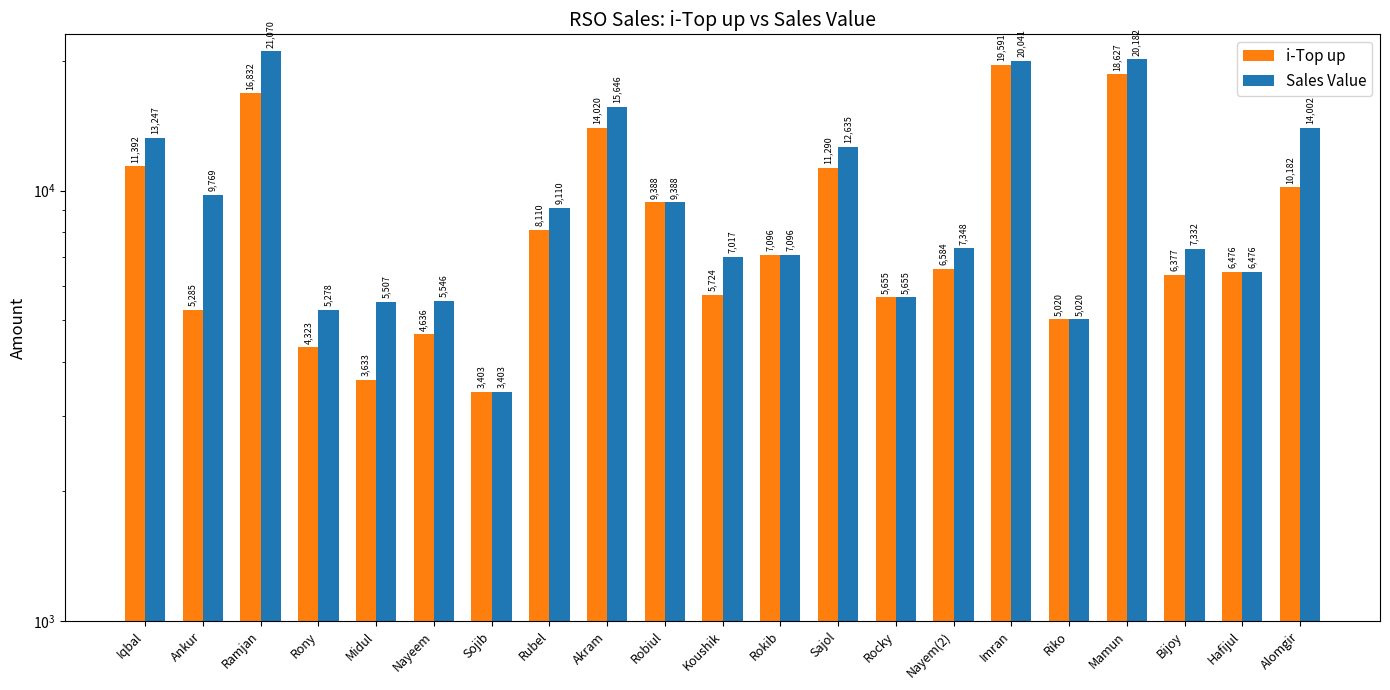

What position from the right is Riko?

5